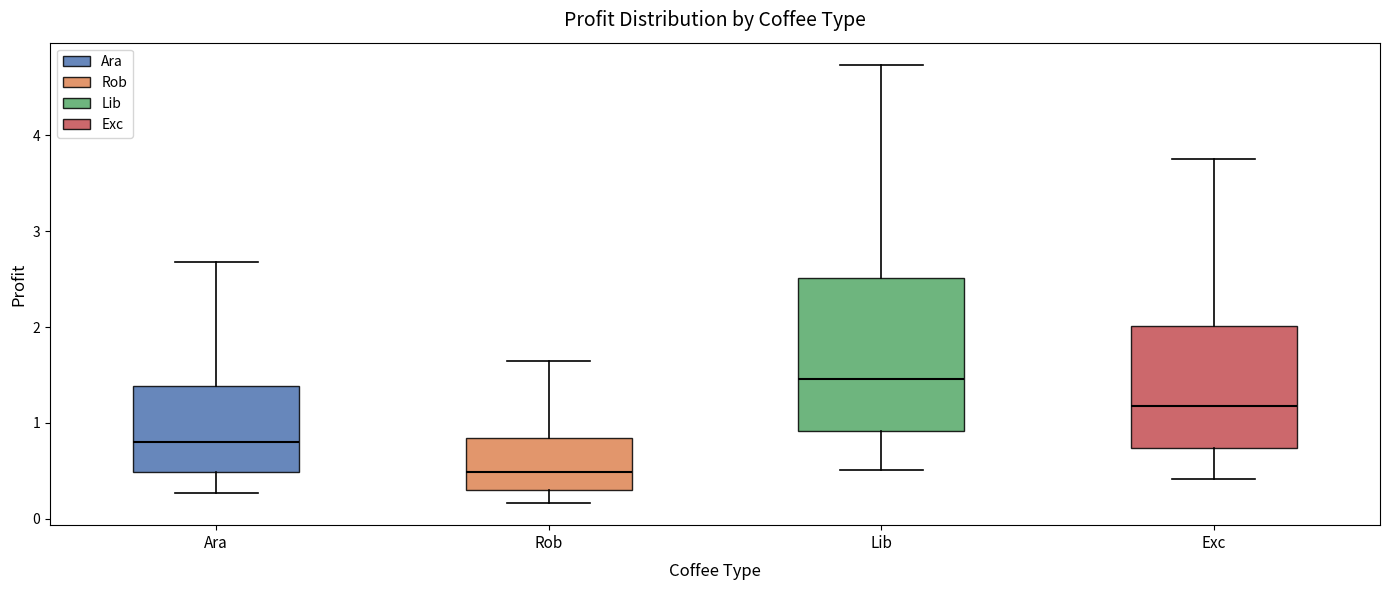

Reading left to right, read every box against the y-axis: the position of its median line, the range the box covers, and the ends of its whiskers. The values are not printed on the chart, so give them approximately, as read against the axis.

Ara: median 0.8, box 0.5 to 1.4, whiskers 0.3 to 2.7
Rob: median 0.5, box 0.3 to 0.8, whiskers 0.2 to 1.6
Lib: median 1.5, box 0.9 to 2.5, whiskers 0.5 to 4.7
Exc: median 1.2, box 0.7 to 2.0, whiskers 0.4 to 3.8